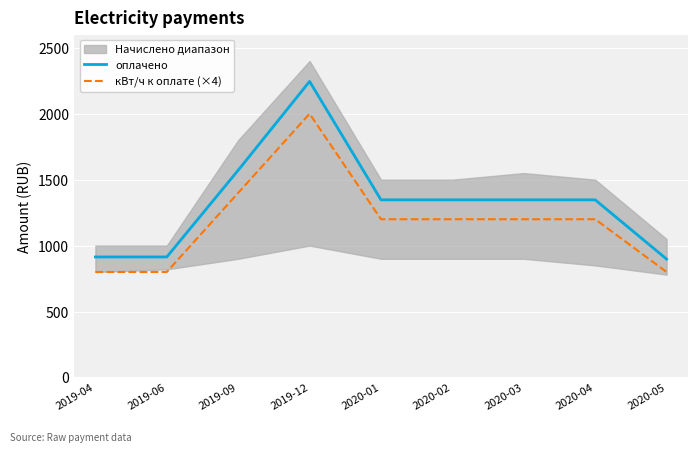

Is it true that кВт/ч к оплате (×4) equals 800.0 at 2019-04?

True